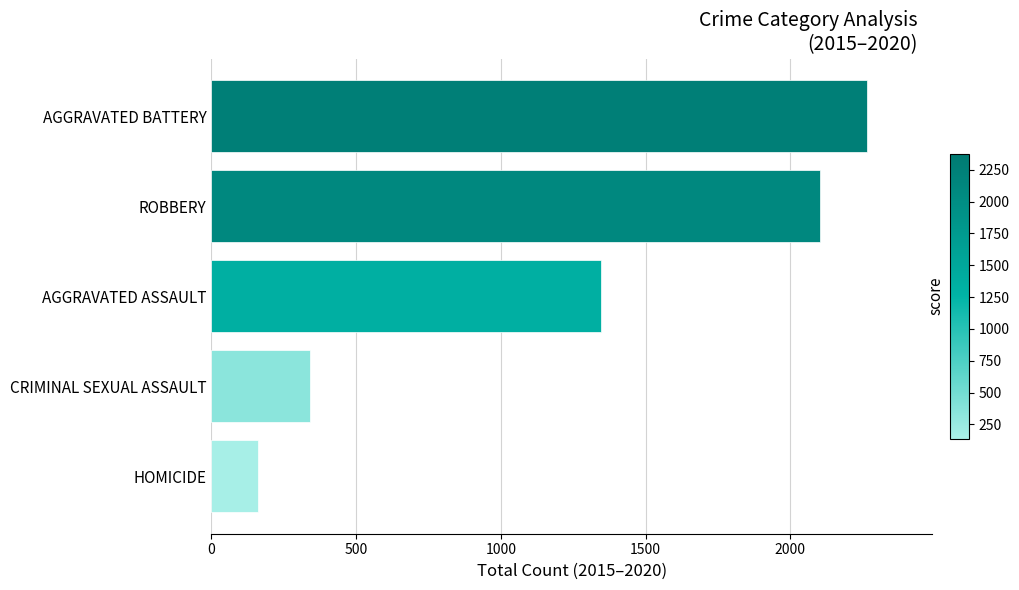

Rank the categories by value from highest to lowest.

AGGRAVATED BATTERY, ROBBERY, AGGRAVATED ASSAULT, CRIMINAL SEXUAL ASSAULT, HOMICIDE